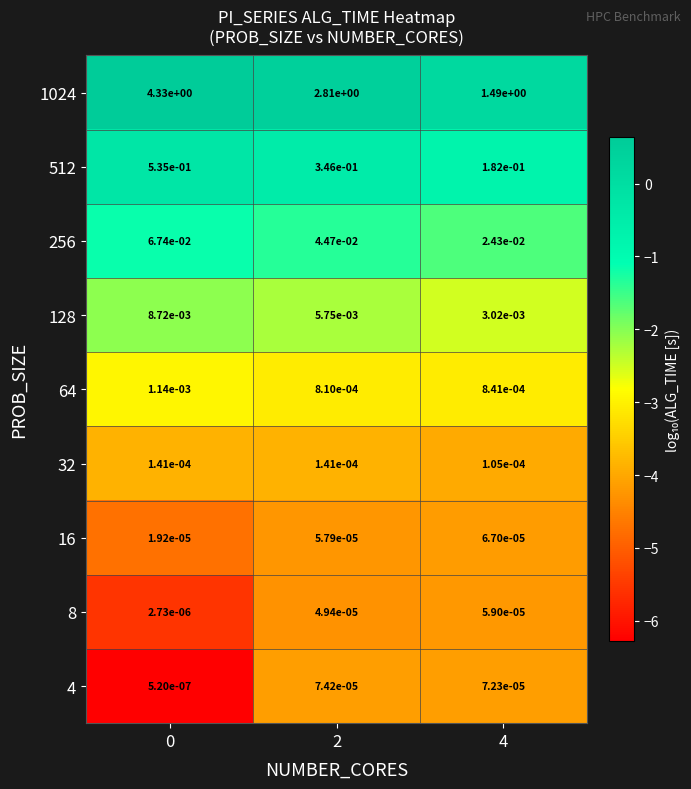

Is the value of 64 at 0 greater than the value of 16 at 4?

Yes